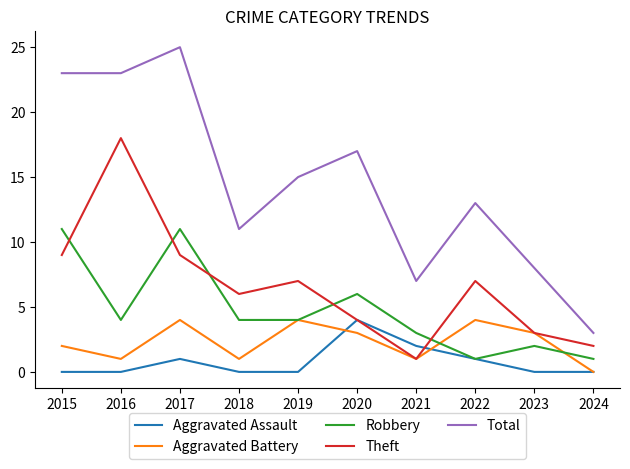

True or false: Total and Theft cross at least once.

False